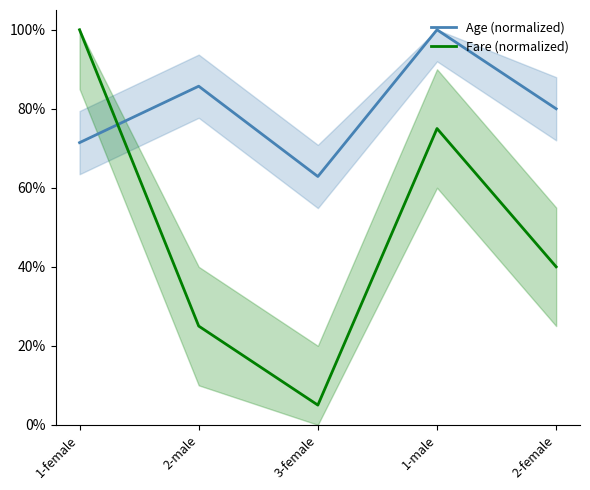

True or false: Age (normalized) has a value of 0.6 at 3-female.

True